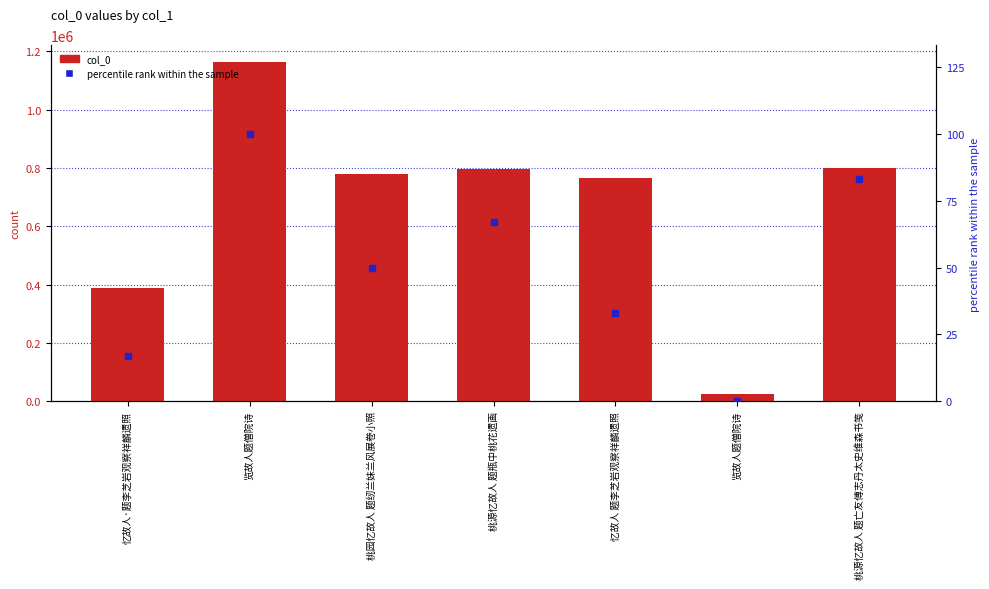

True or false: col_0 has a value of 328594 at 桃园忆故人 题纫兰妹兰风展卷小照.

False